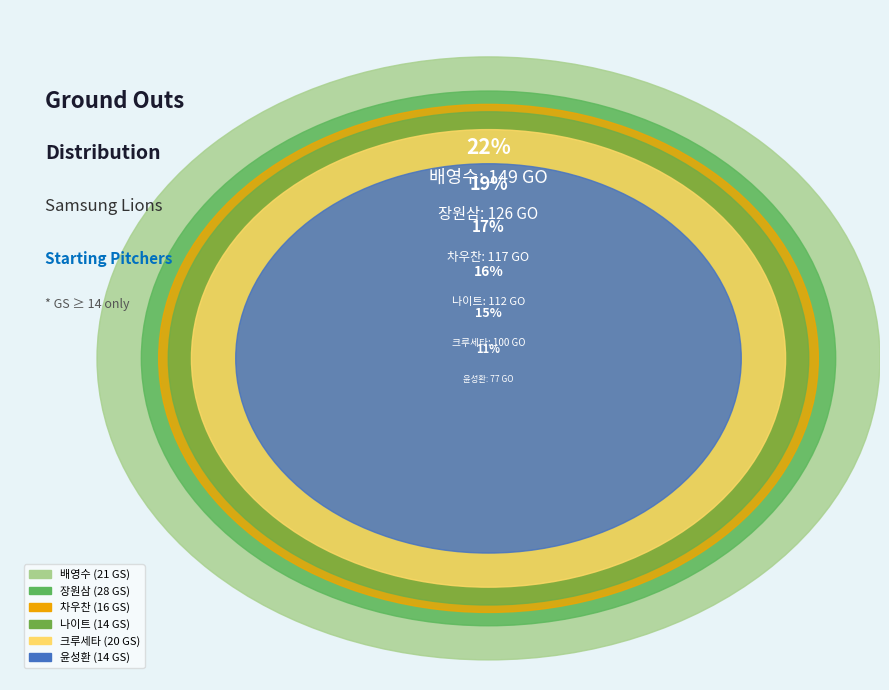

Is there a majority slice in this chart?

No